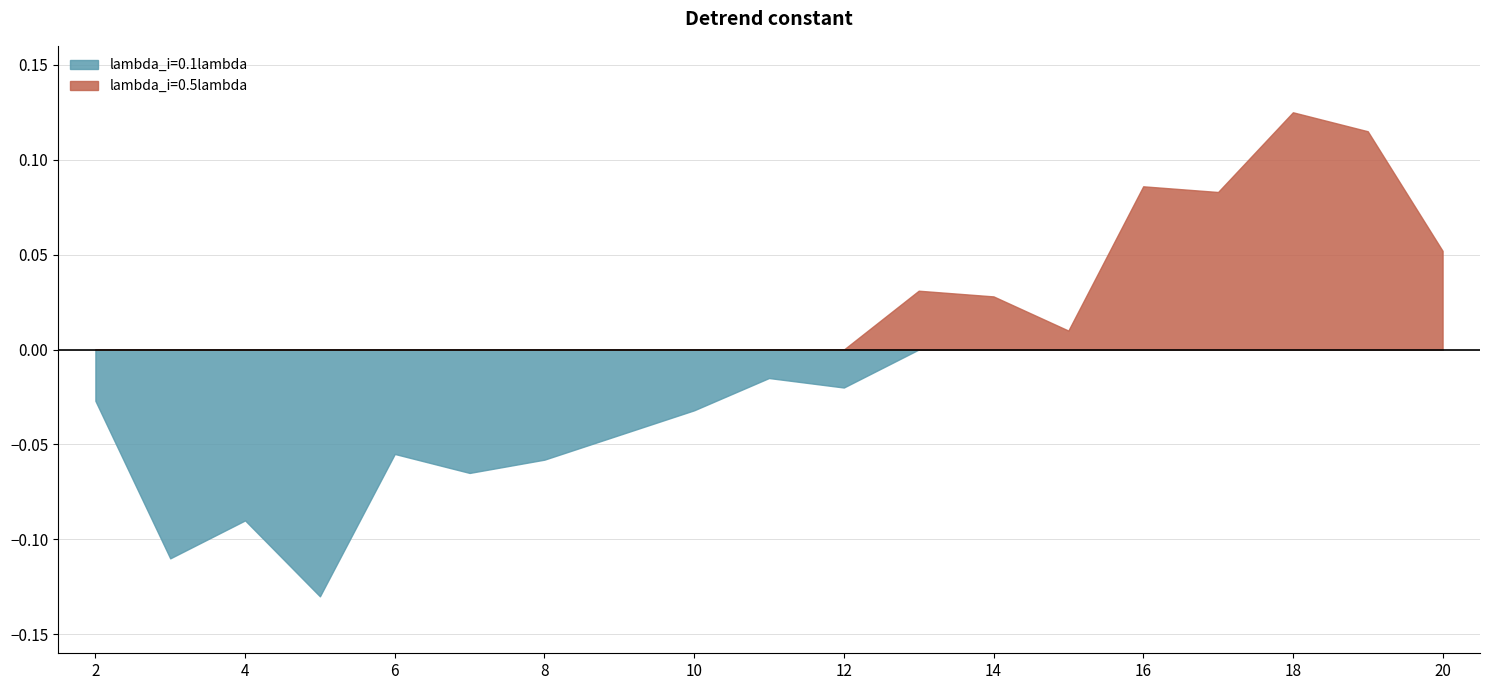

Which label corresponds to the largest value in the chart?

18